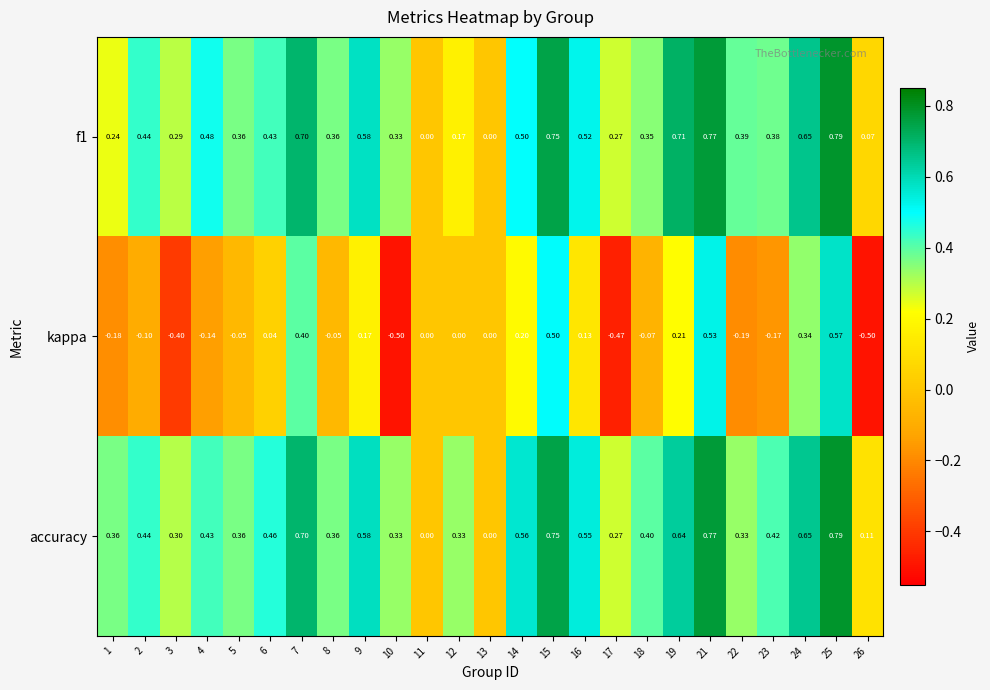

Is the value of kappa at 21 greater than the value of accuracy at 2?

Yes